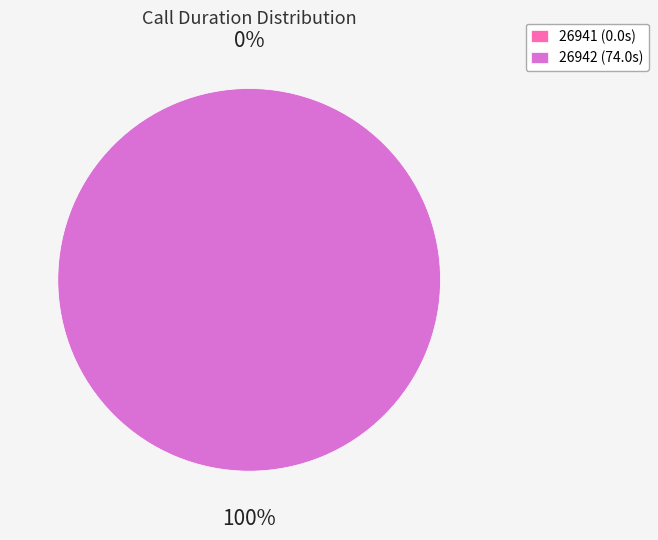

True or false: 26941 accounts for 13% of the total.

False